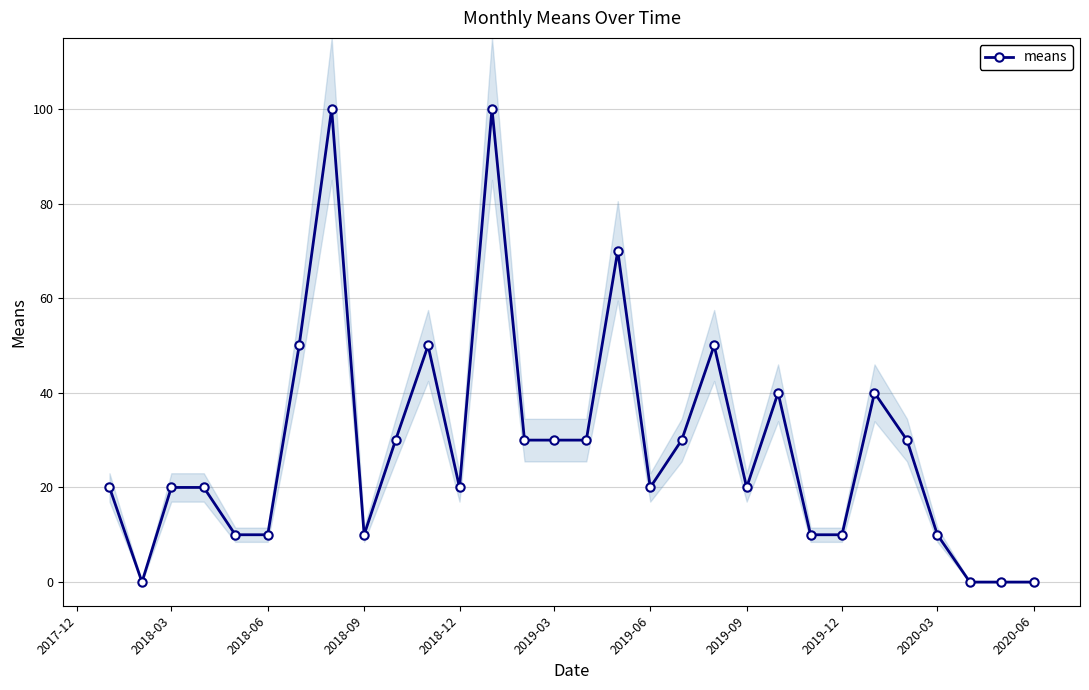

How many categories are shown in the chart?

30